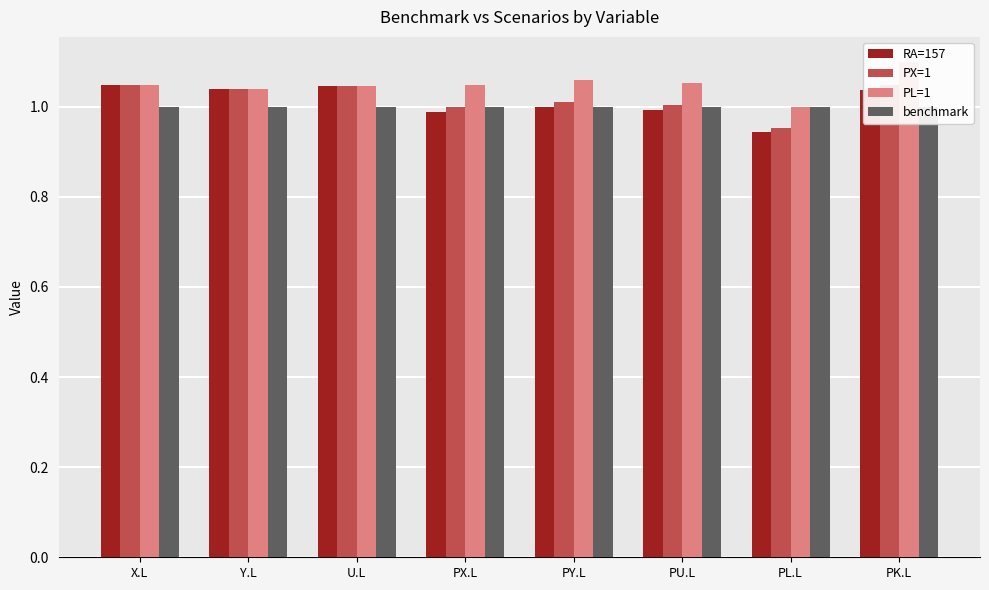

At which label does PL=1 reach its minimum?

PL.L